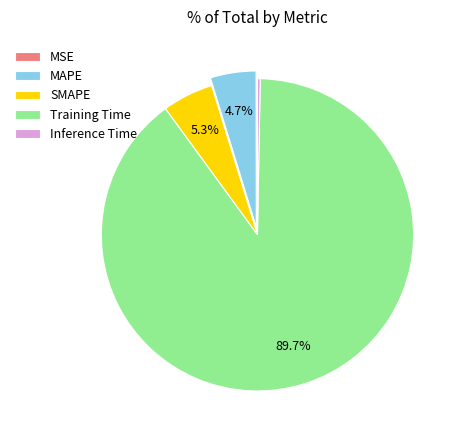

Which slice is the largest?

Training Time